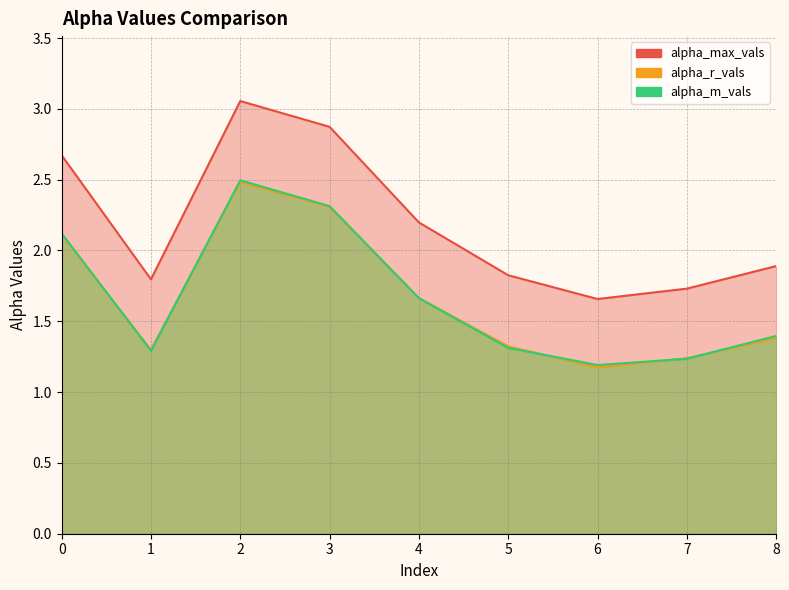

True or false: alpha_m_vals and alpha_max_vals cross at least once.

False